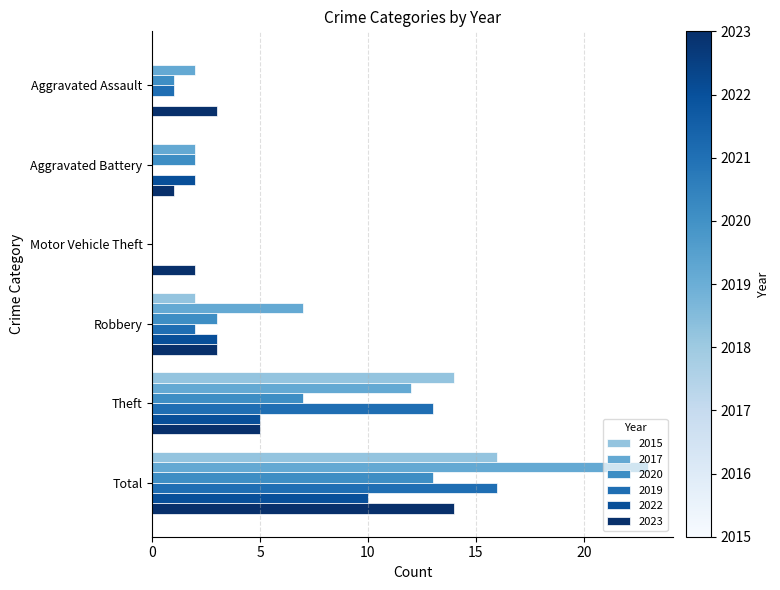

Which category has the highest value across all series?

Total